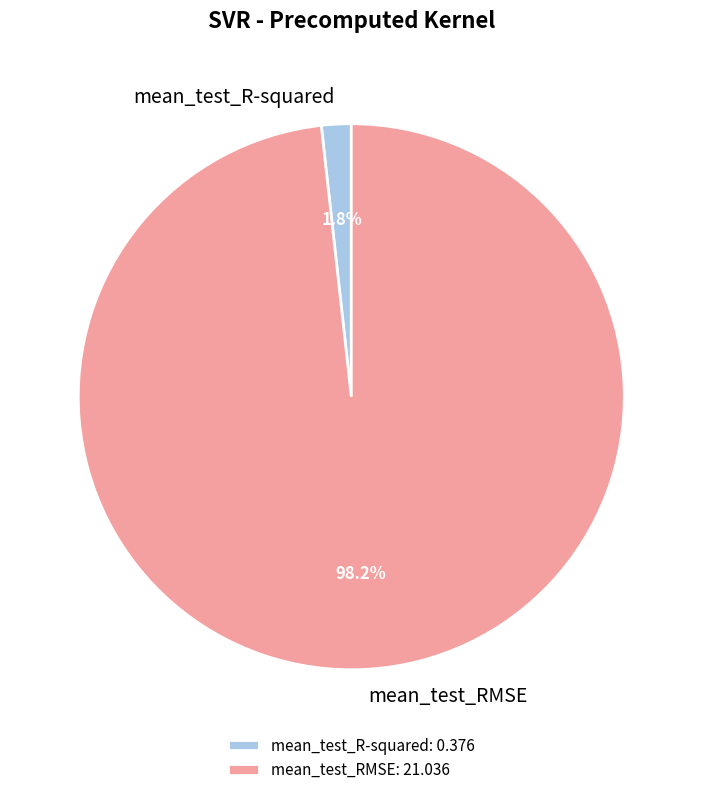

Is it true that mean_test_RMSE is 98% of the pie?

True